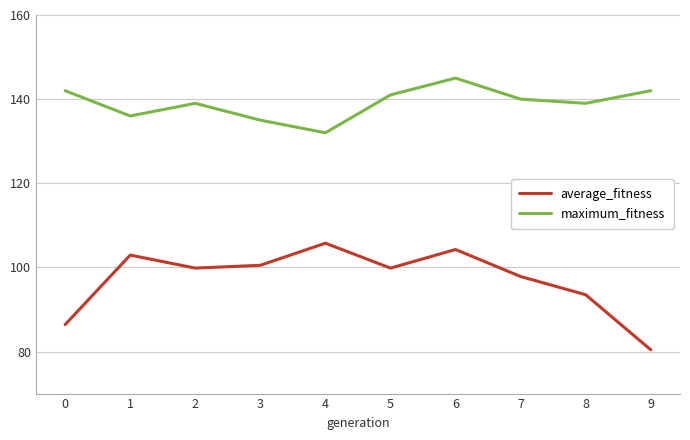

What is the lowest value of the average_fitness series?

80.4